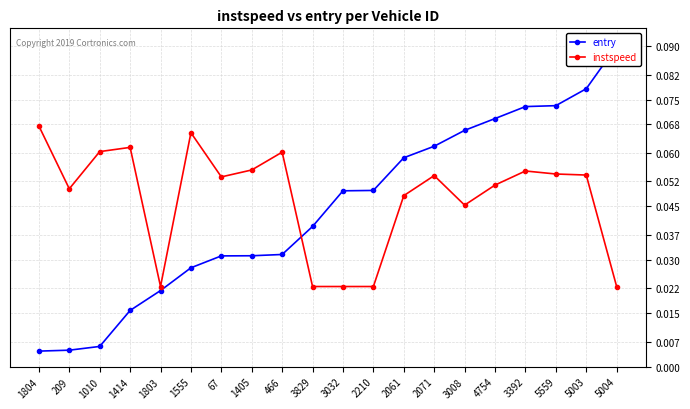

Is the value of instspeed at 209 greater than the value of entry at 67?

Yes